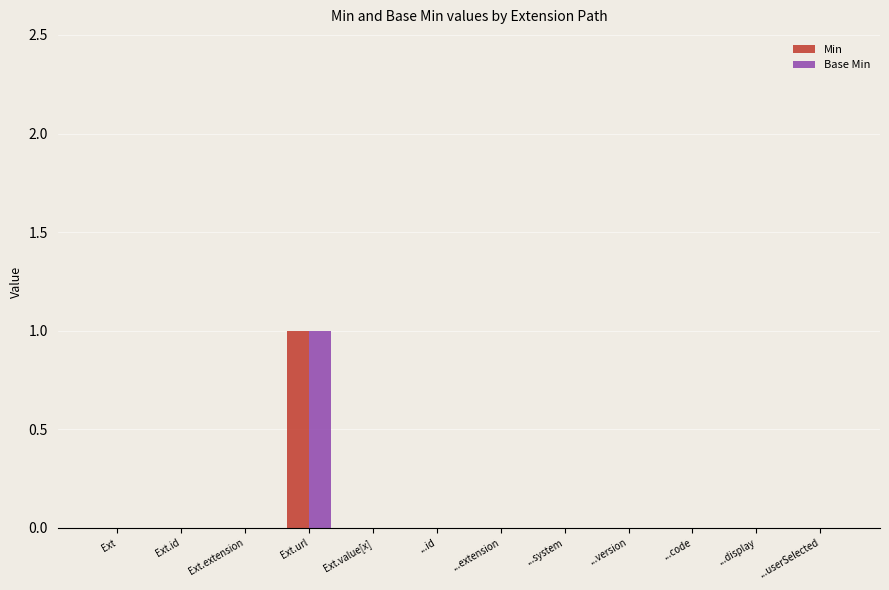

Are the bars horizontal?

No